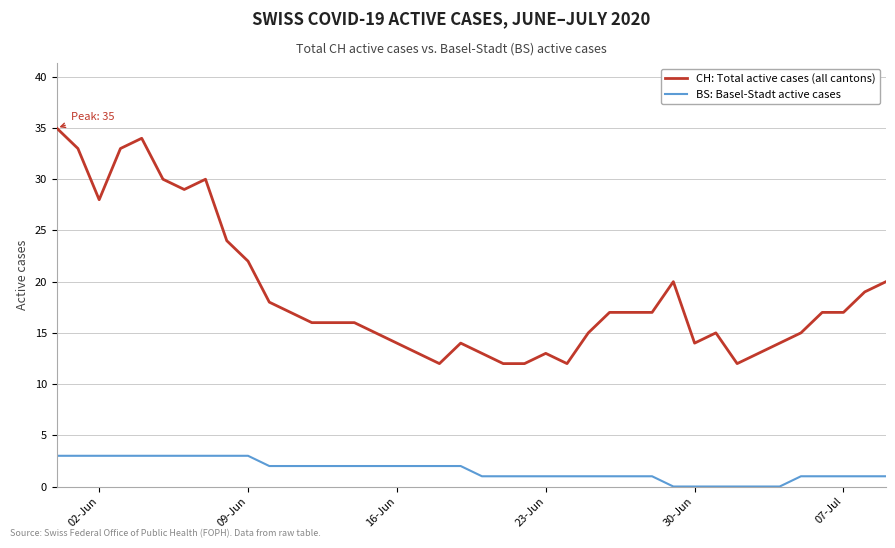

Which series has the largest total across all categories?

CH: Total active cases (all cantons)